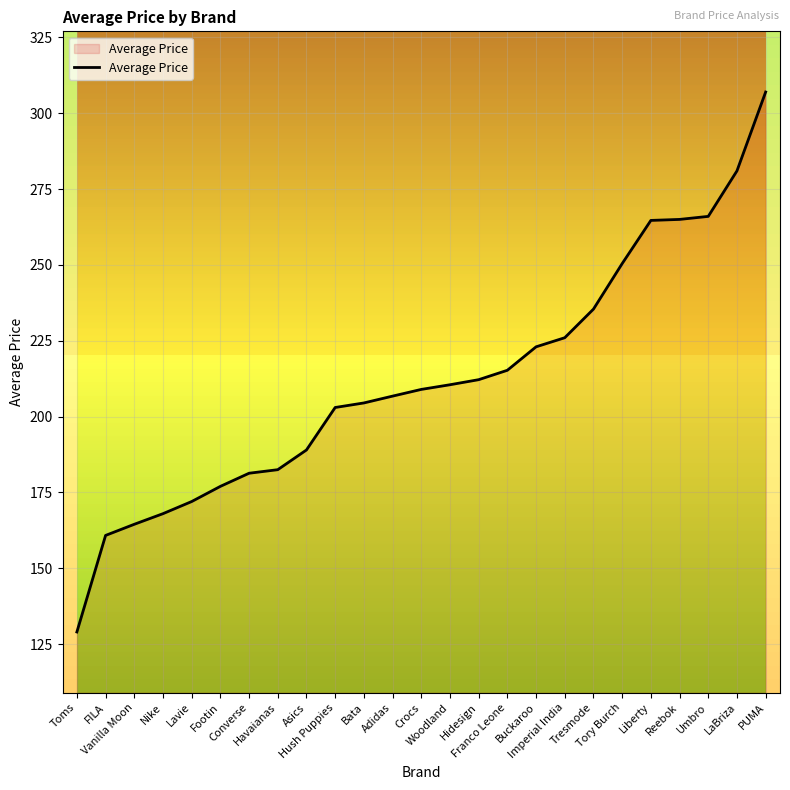

Between Liberty and Buckaroo, which is larger?

Liberty